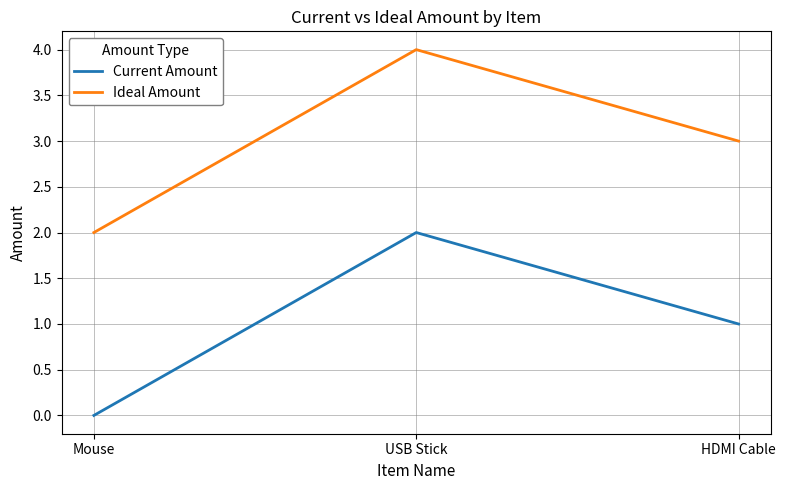

At which label does Ideal Amount reach its peak?

USB Stick